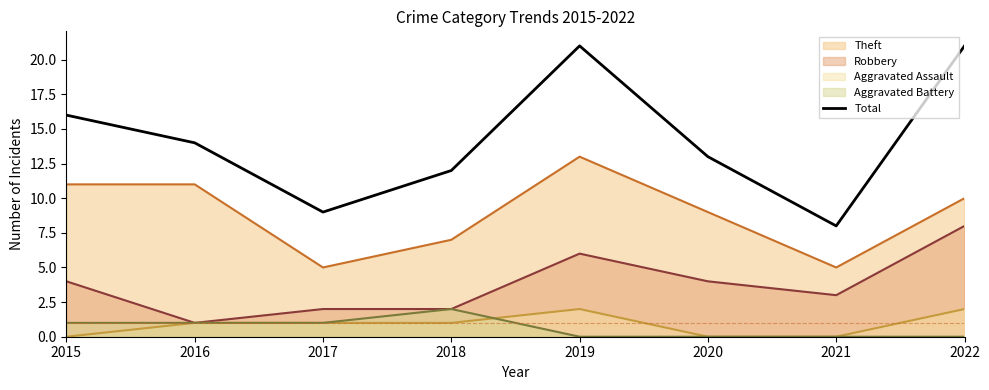

Does the chart display data point markers on the line(s)?

No